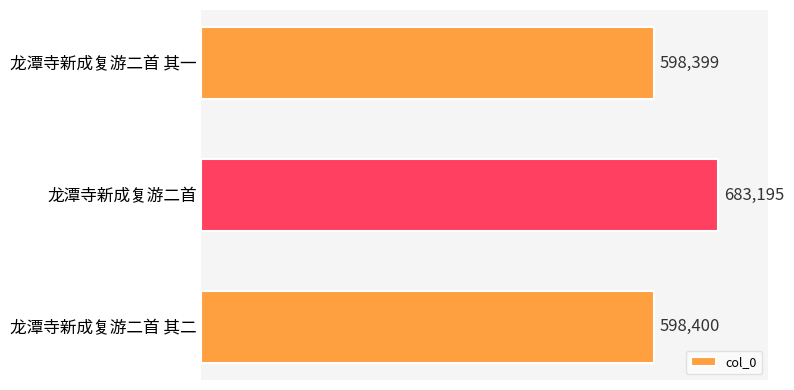

What is the change in value from 龙潭寺新成复游二首 to 龙潭寺新成复游二首 其二?

-84795